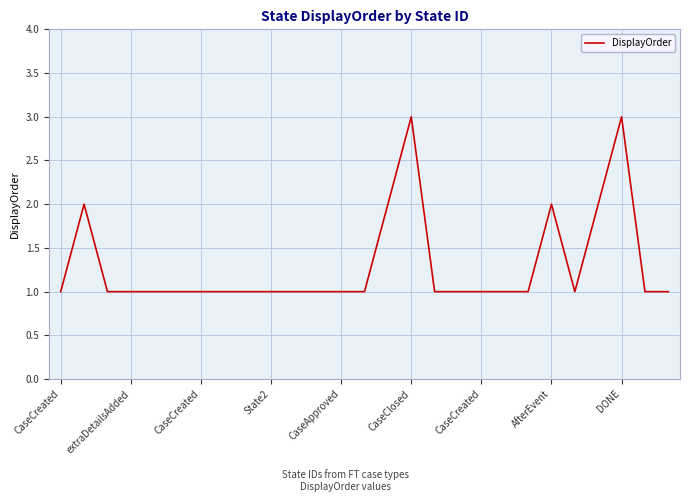

What is the average value?

1